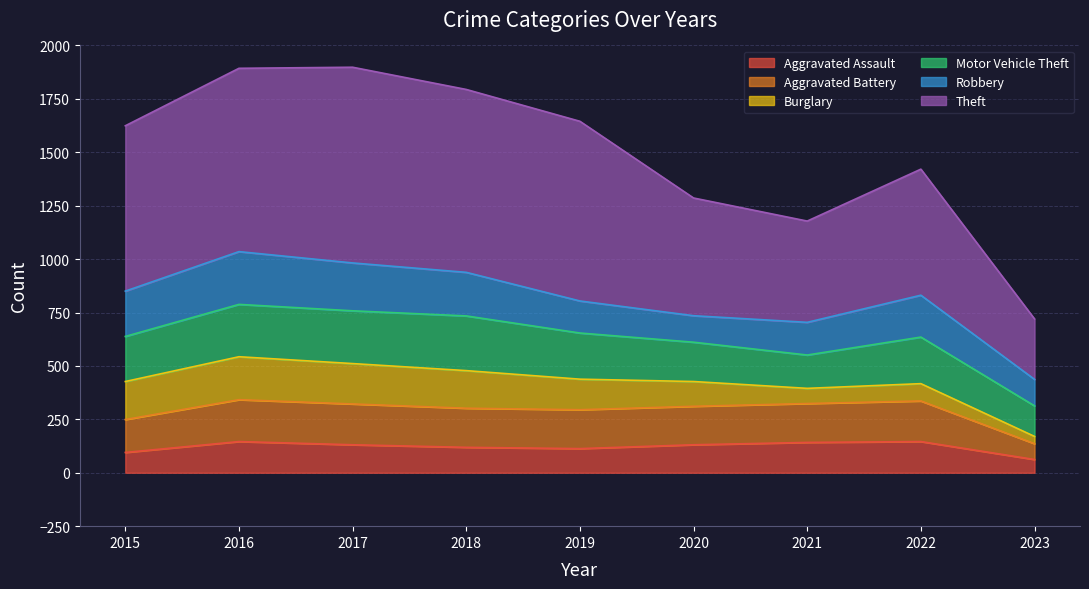

True or false: Aggravated Assault and Aggravated Battery intersect in this chart.

False